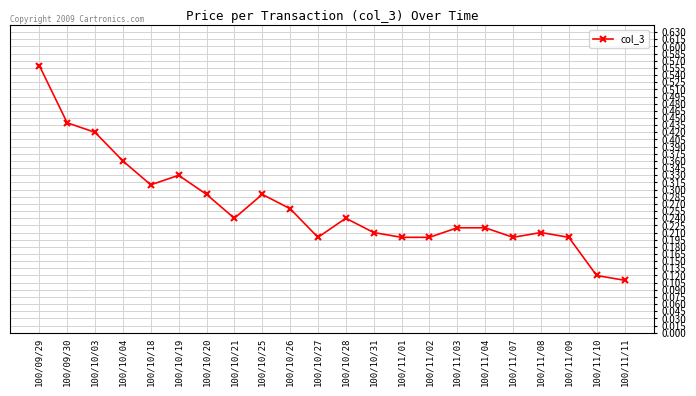

Where is the first local minimum?

100/10/18